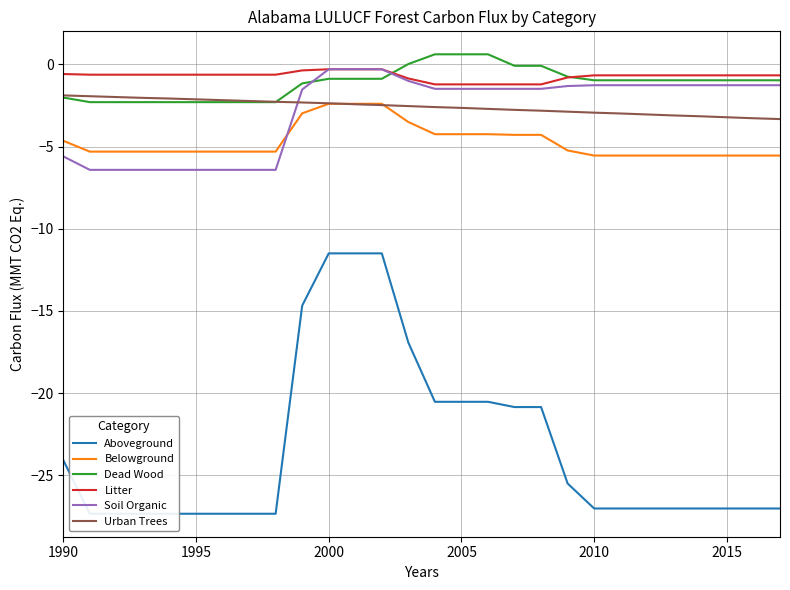

What is the minimum value for Urban Trees?

-3.3